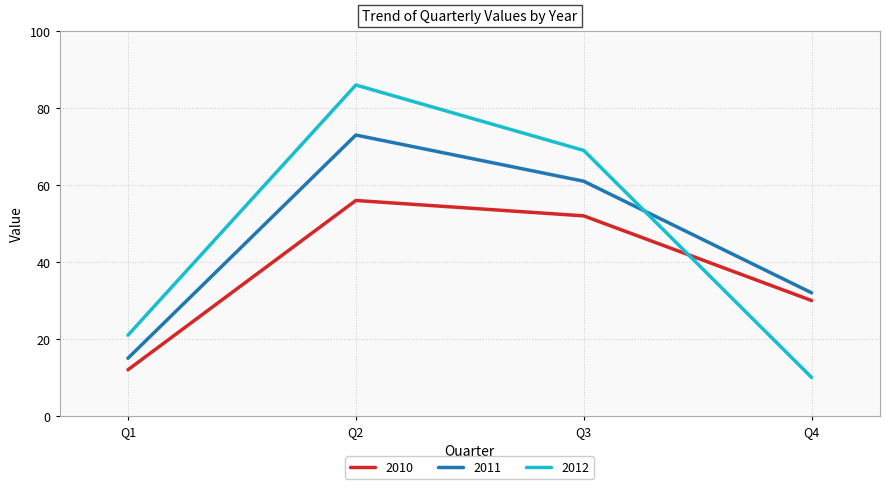

Count the number of data series in this chart.

3